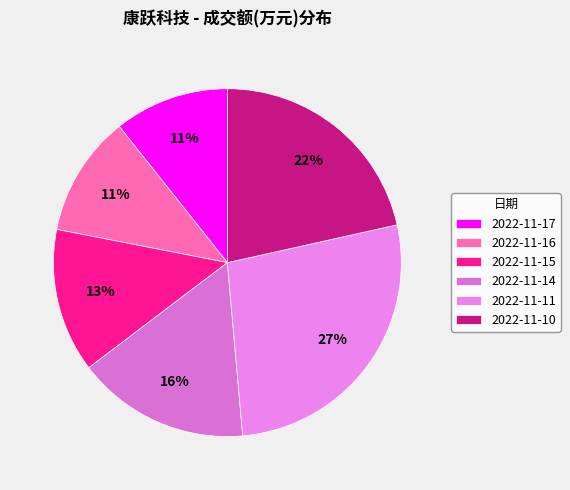

What is the change in value from 2022-11-16 to 2022-11-15?

+2832